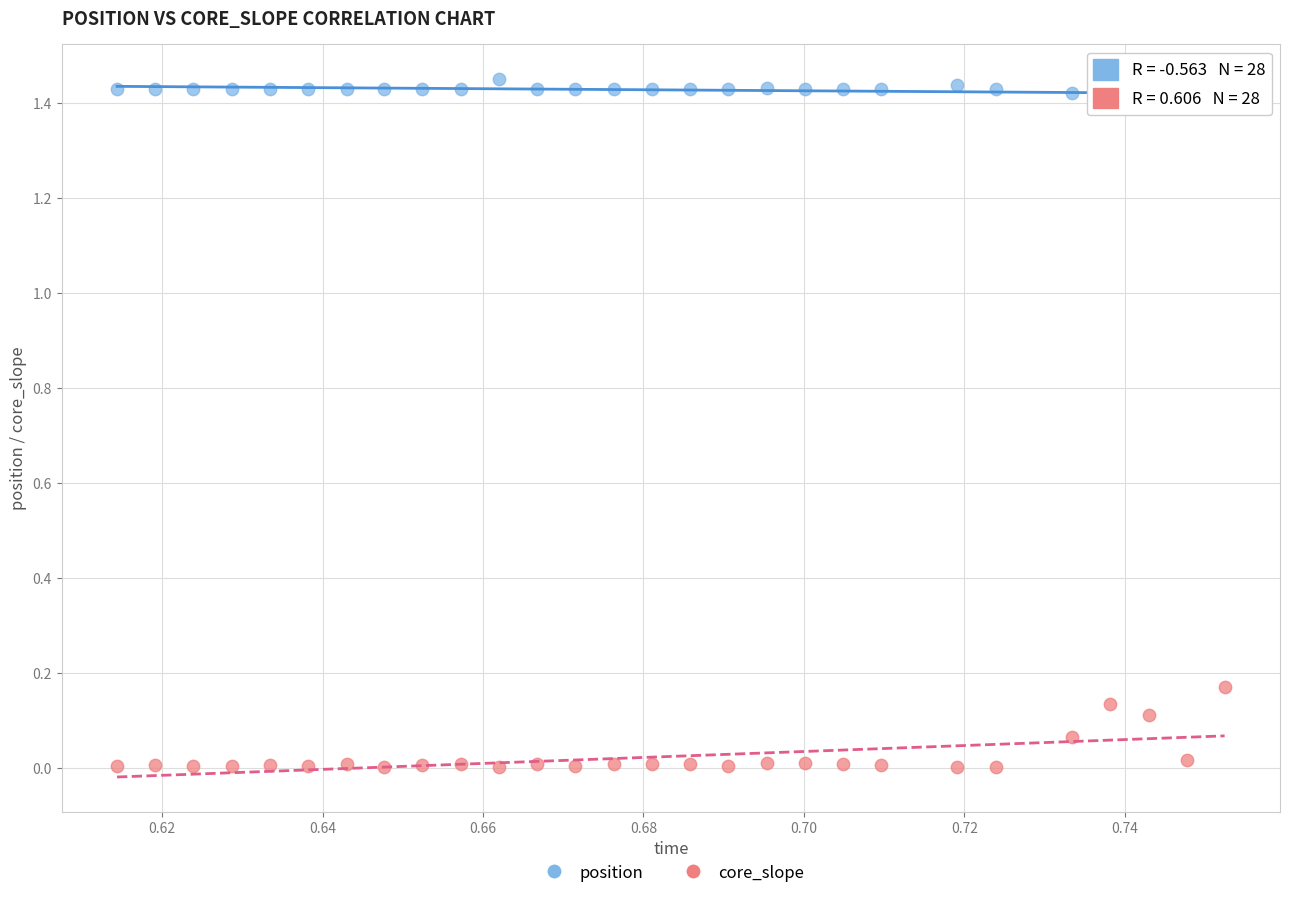

Which series has the widest spread of Y values?

core_slope